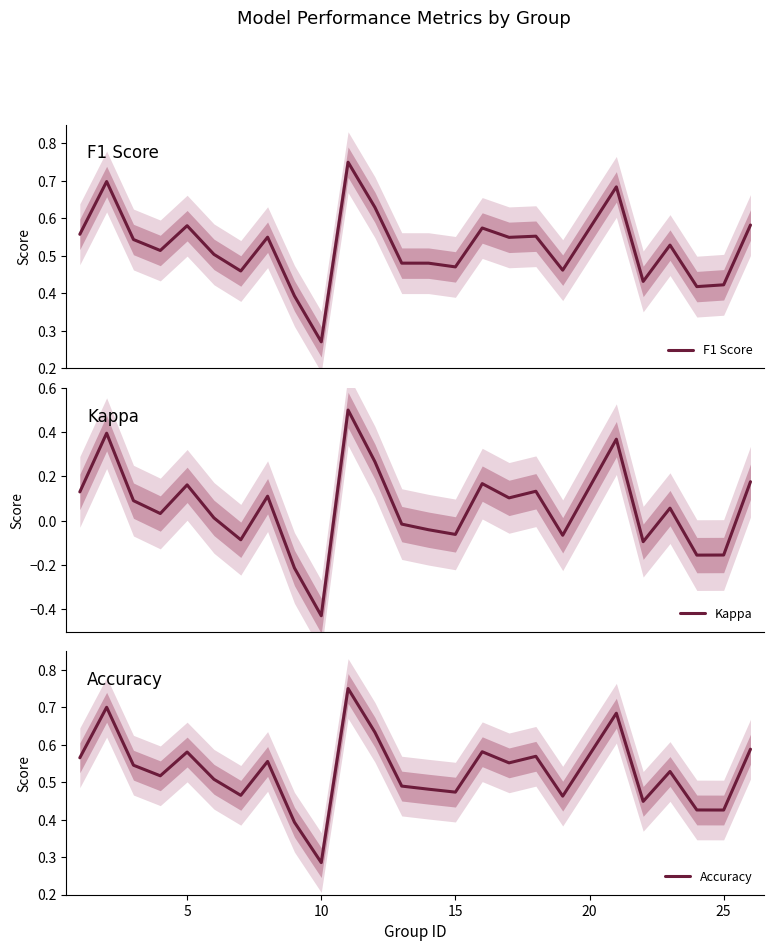

How many interior local valleys does the F1 Score series have?

8